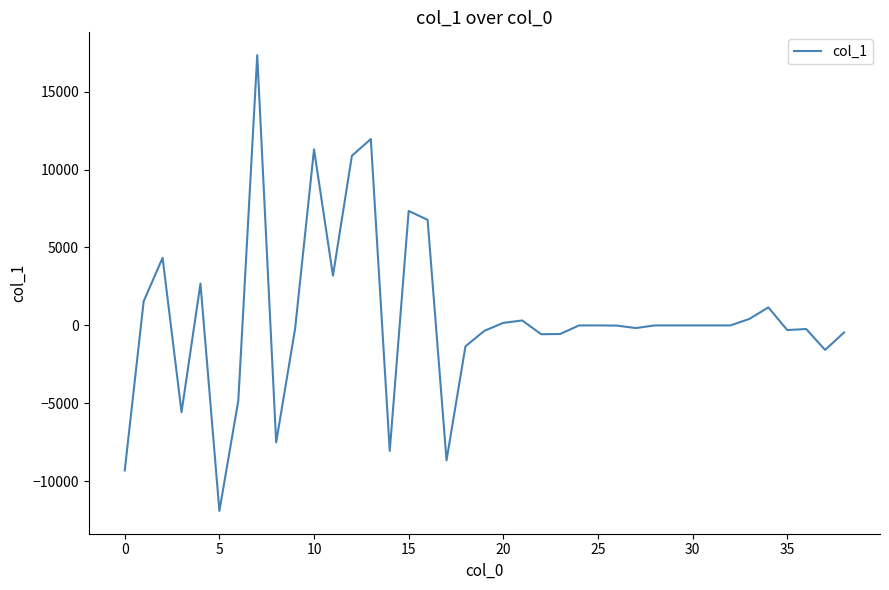

What is the sum of all values?

17878.6